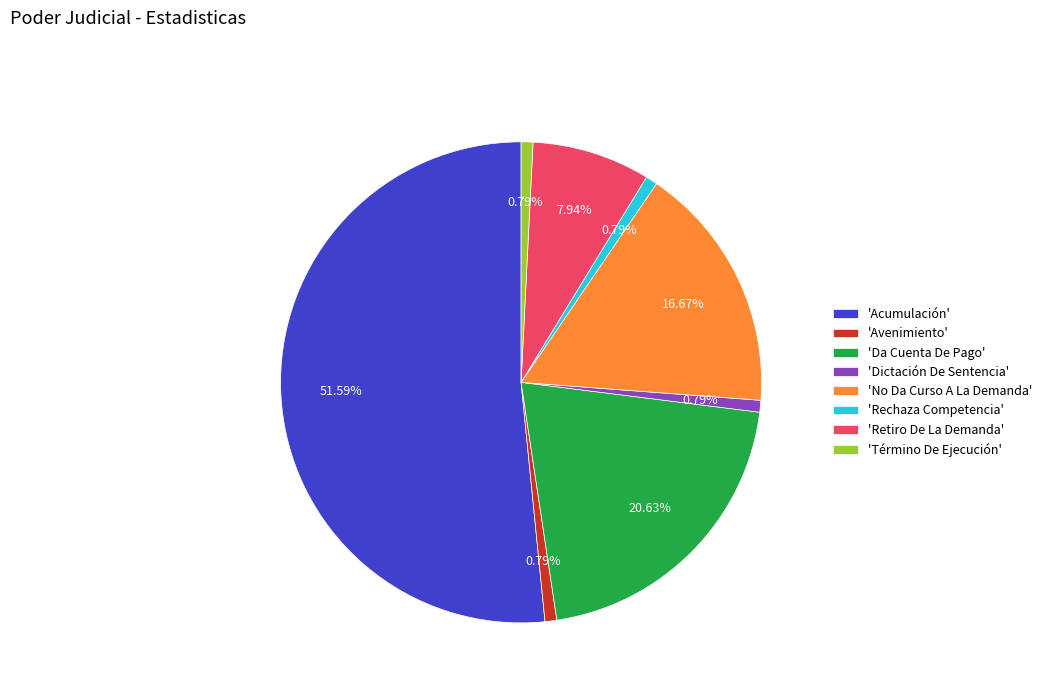

Do 'Rechaza Competencia' and 'Avenimiento' together represent more than half of the pie?

No